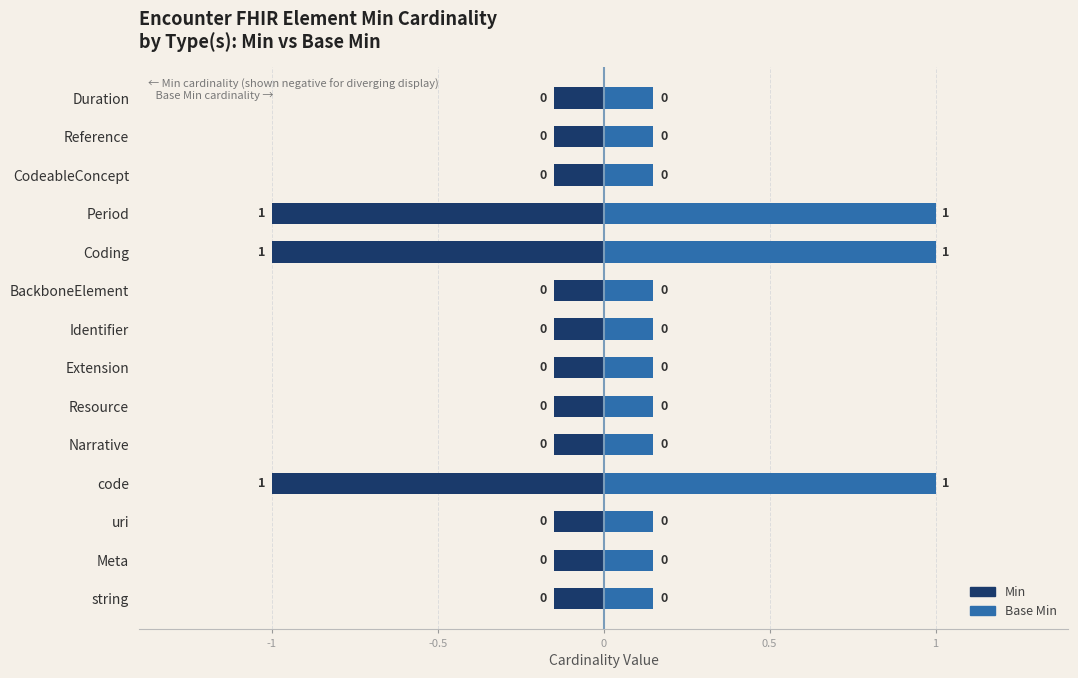

List the series in order of their overall mean, lowest first.

Min, Base Min